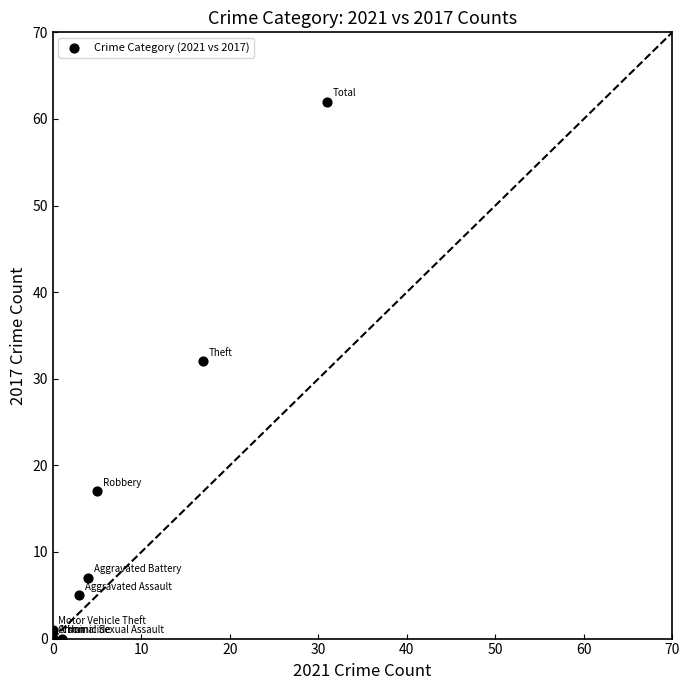

What Y value in the scatter plot is closest to 31?

32